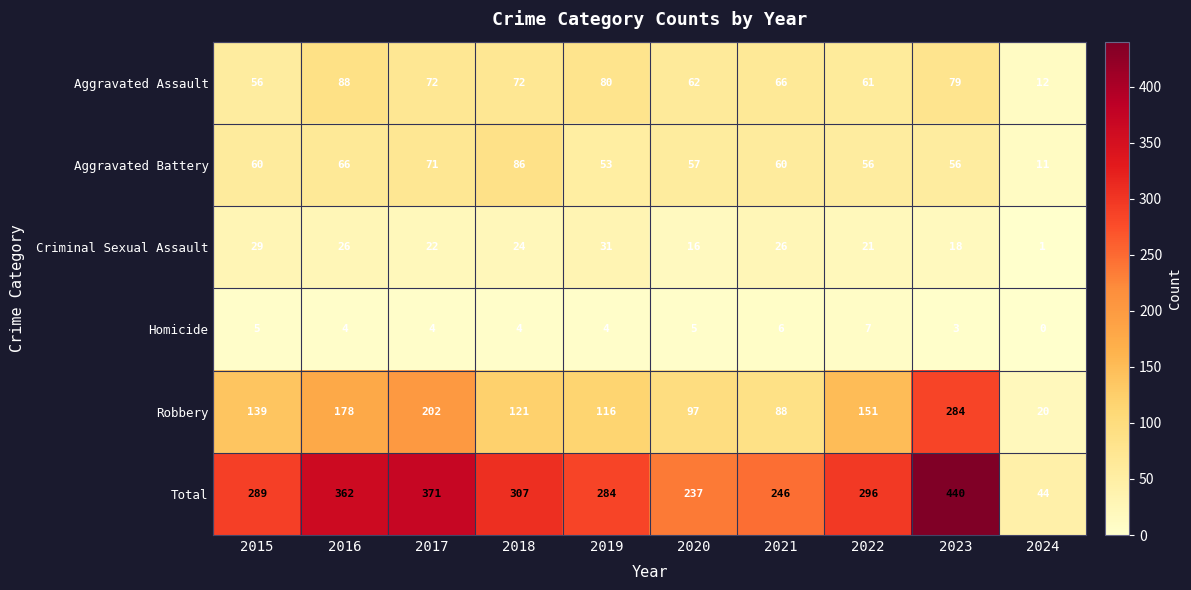

Read the Criminal Sexual Assault value at 2020, to the nearest 5.

15